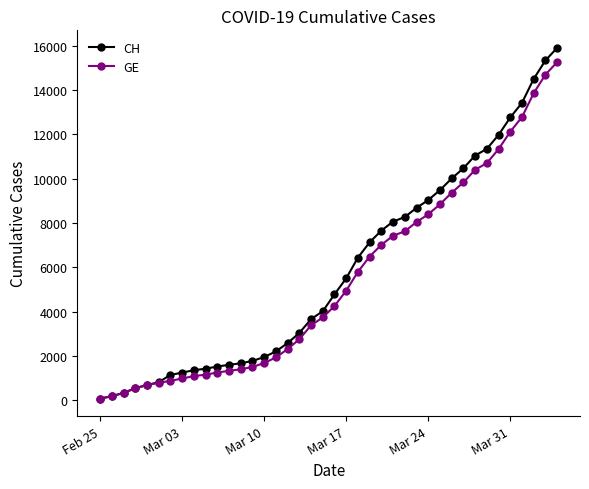

Which series has the widest spread of values?

CH